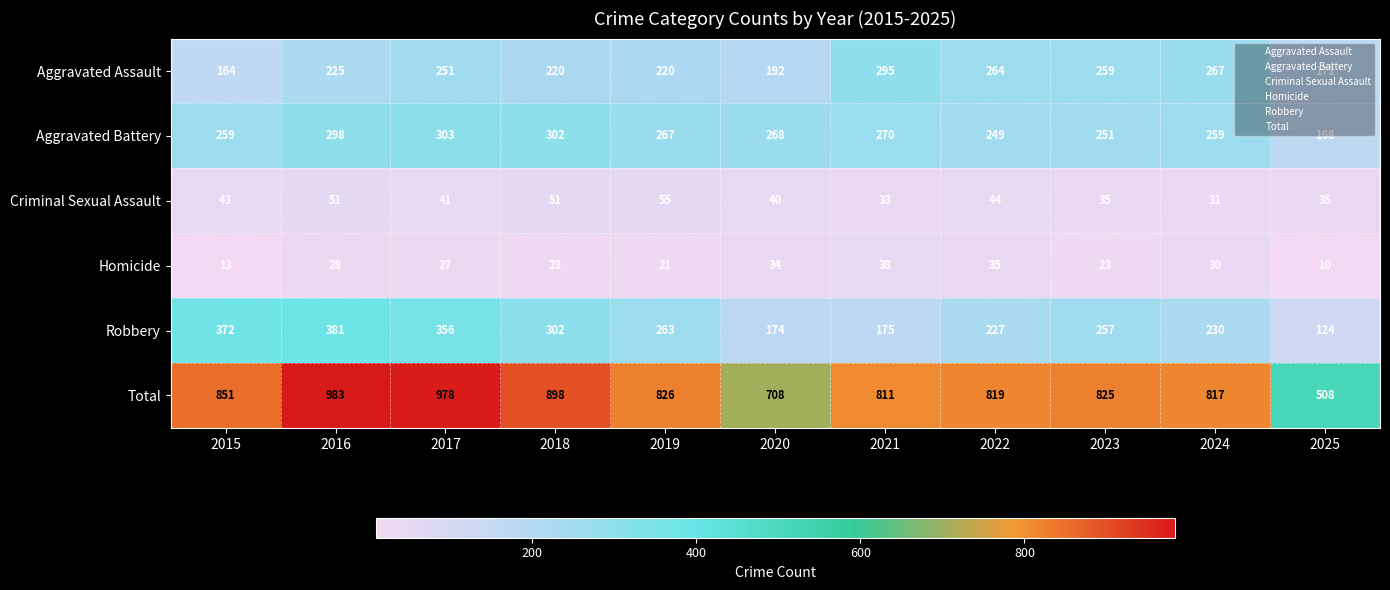

What is the maximum value shown in the chart?

983